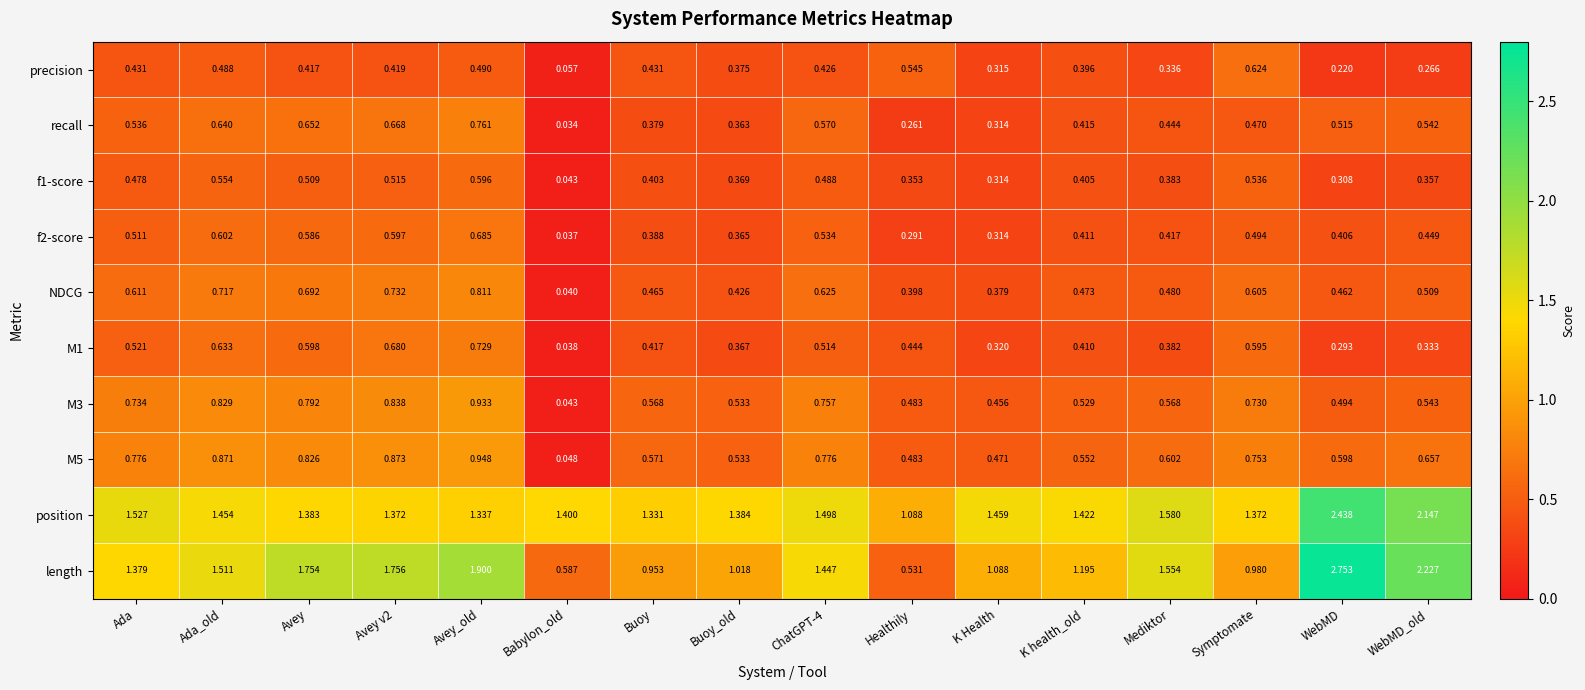

Which series has the largest range (max minus min)?

length